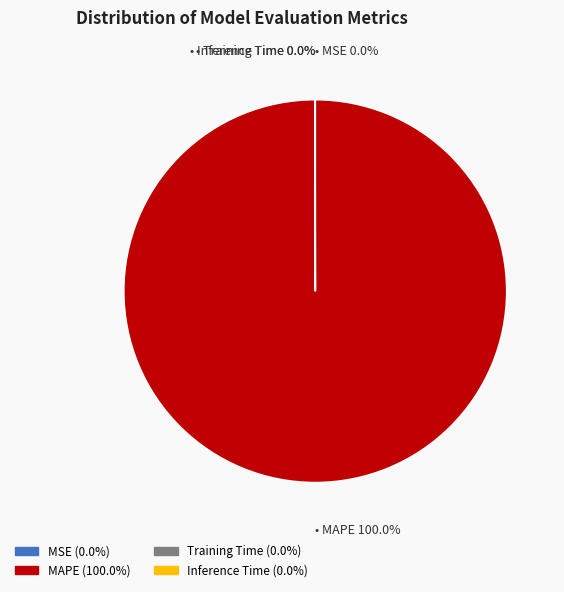

To the nearest percent, what is the difference between the largest and smallest slice percentages?

100%